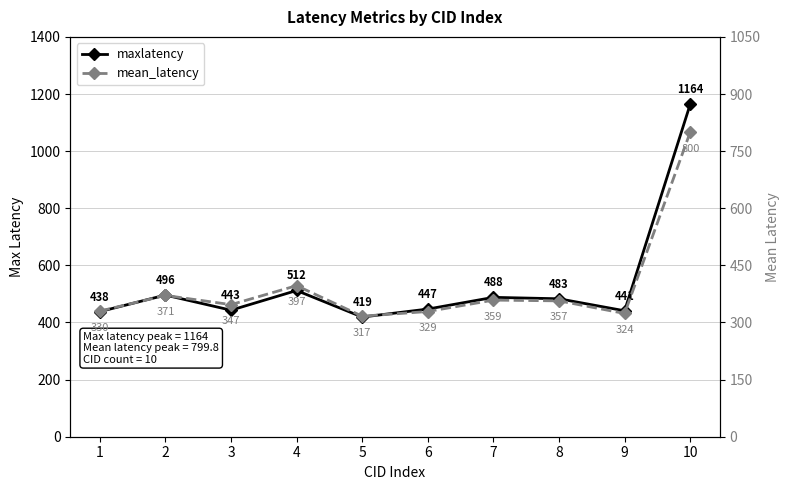

How many categories are shown in the chart?

10